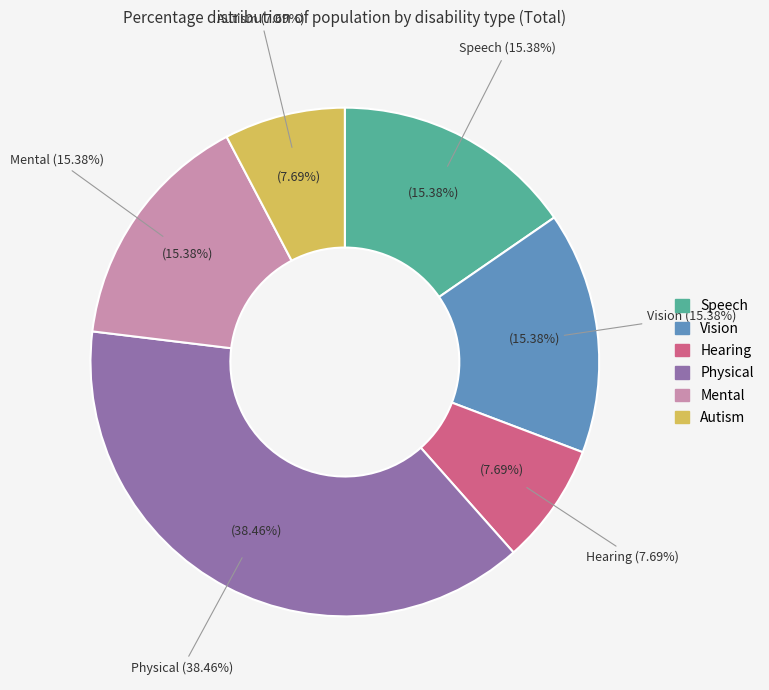

Rank the categories by value from lowest to highest.

Hearing, Autism, Speech, Vision, Mental, Physical